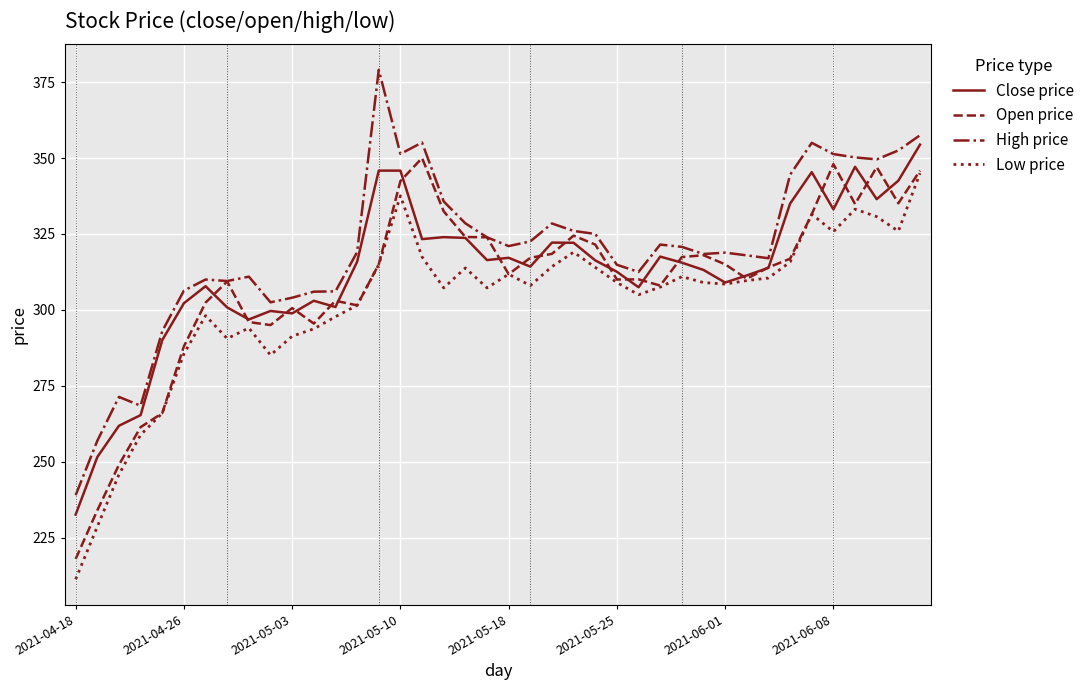

True or false: Low price and High price intersect in this chart.

False